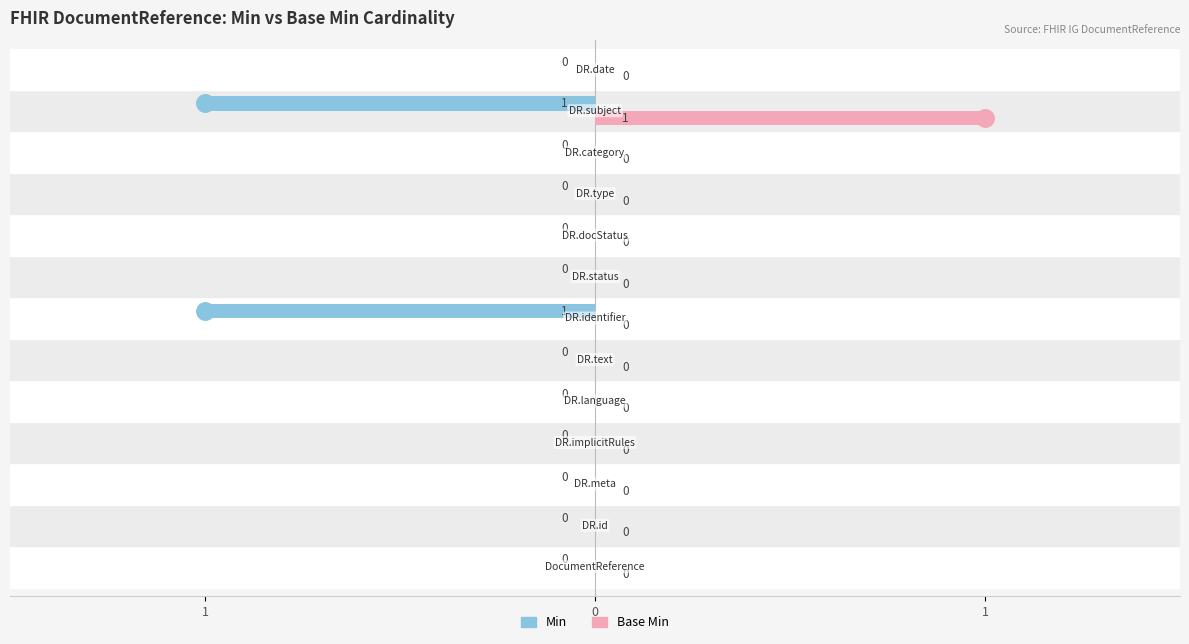

List the series in order of their peak value, lowest first.

Min, Base Min